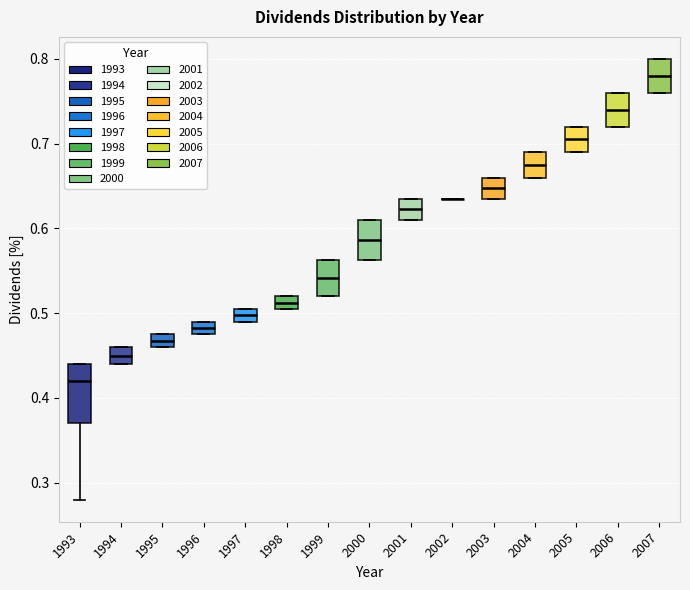

Where does the median line of the box at x = 1993 sit on the y-axis? The values are not printed on the chart, so give them approximately, as read against the axis.

0.42